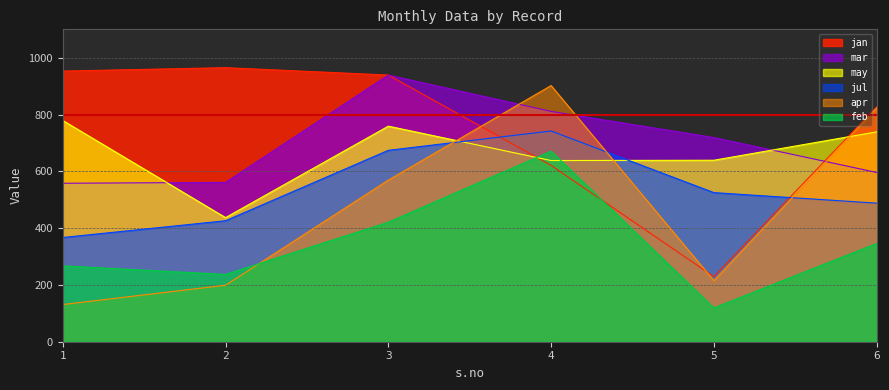

Reading right to left, list all the values displayed in this chart.

jul: 6=488	5=525	4=742	3=674	2=426	1=367
jan: 6=827	5=229	4=621	3=939	2=965	1=953
feb: 6=346	5=119	4=671	3=421	2=237	1=267
mar: 6=596	5=719	4=811	3=939	2=561	1=558
apr: 6=823	5=215	4=902	3=569	2=199	1=131
may: 6=739	5=639	4=638	3=759	2=437	1=779